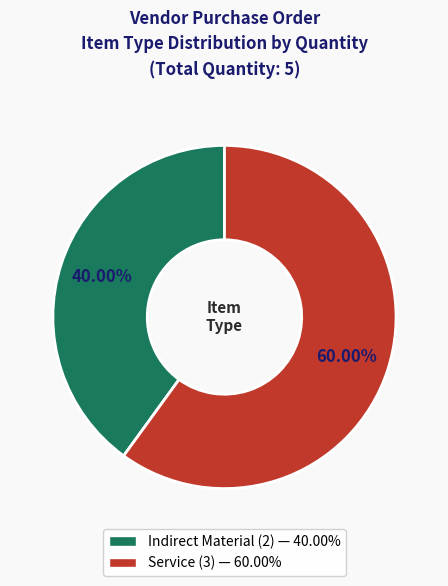

Count the number of slices in the pie.

2